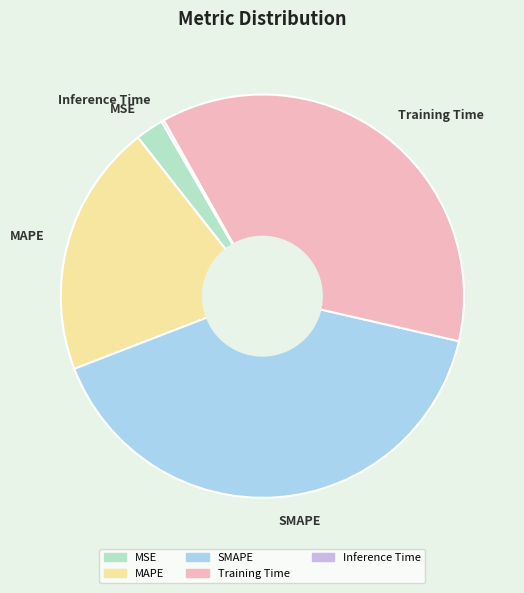

What is the largest slice in the pie chart?

SMAPE